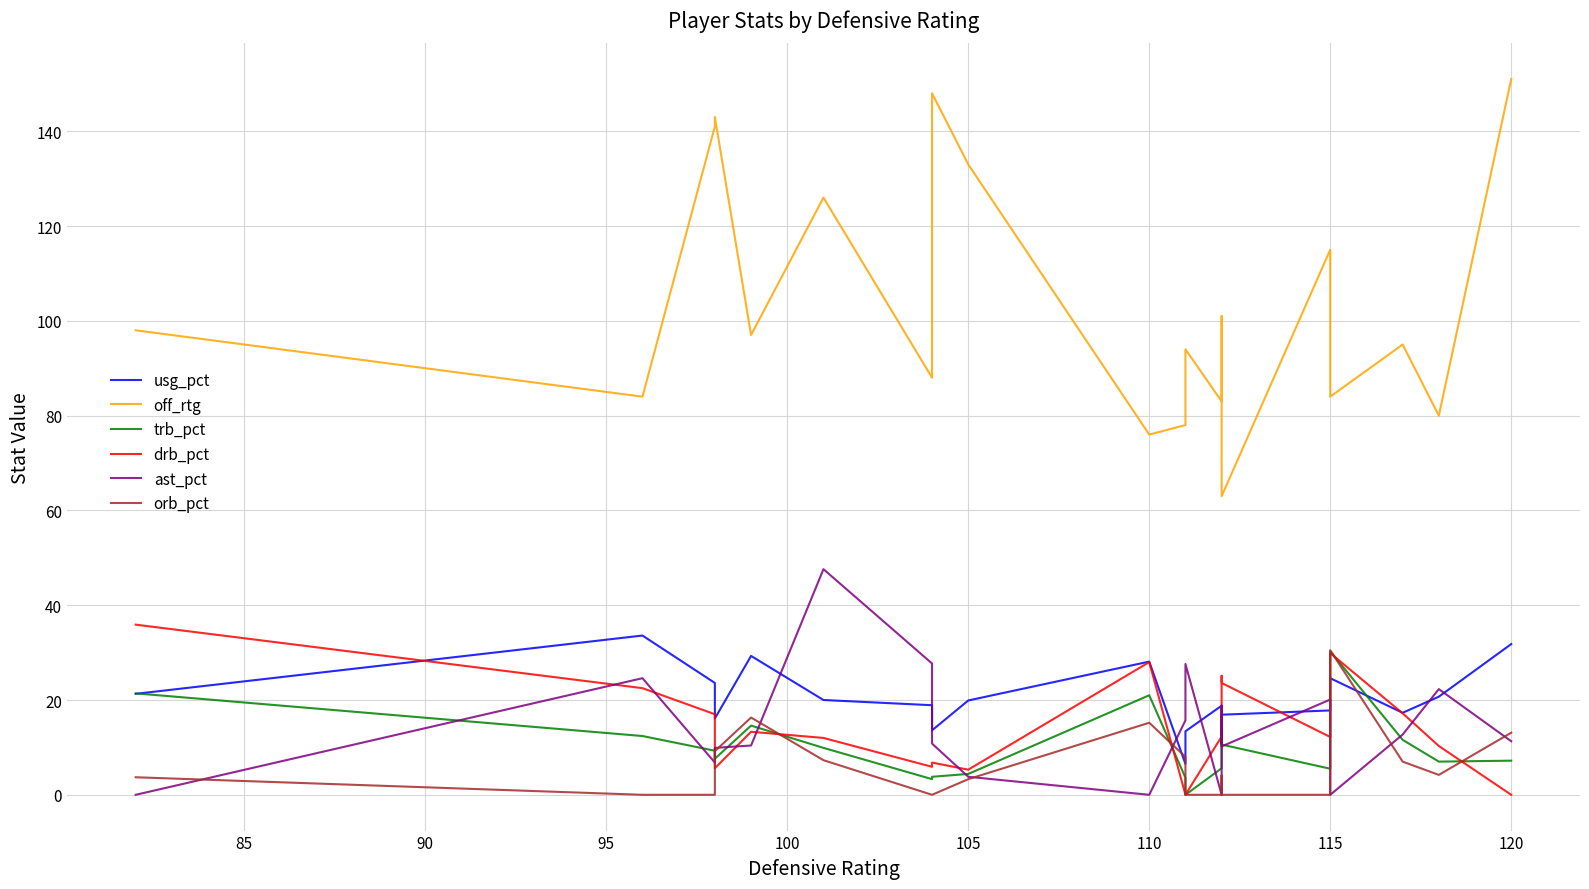

Reading right to left, what are all the values shown in this chart?

usg_pct: 31.8	20.7	17.3	24.6	17.8	16.9	10.8	18.8	13.4	6.5	28.1	19.9	13.6	18.9	20.0	29.3	16.1	23.6	33.6	21.3
off_rtg: 151.0	80.0	95.0	84.0	115.0	63.0	101.0	83.0	94.0	78.0	76.0	133.0	148.0	88.0	126.0	97.0	143.0	141.0	84.0	98.0
trb_pct: 7.2	7.0	11.6	30.3	5.5	10.6	13.5	5.6	0.0	3.6	21.0	4.4	3.8	3.3	9.9	14.6	7.6	9.3	12.4	21.4
drb_pct: 0.0	10.3	17.2	29.9	12.2	23.6	25.1	12.3	0.0	0.0	28.0	5.3	6.8	5.9	12.0	13.3	5.6	17.0	22.5	35.9
ast_pct: 11.3	22.3	12.7	0.0	20.1	10.2	18.8	0.0	27.6	15.7	0.0	3.8	10.8	27.7	47.6	10.4	9.9	6.8	24.6	0.0
orb_pct: 13.1	4.2	7.0	30.5	0.0	0.0	4.1	0.0	0.0	8.0	15.2	3.3	0.0	0.0	7.3	16.3	9.2	0.0	0.0	3.7